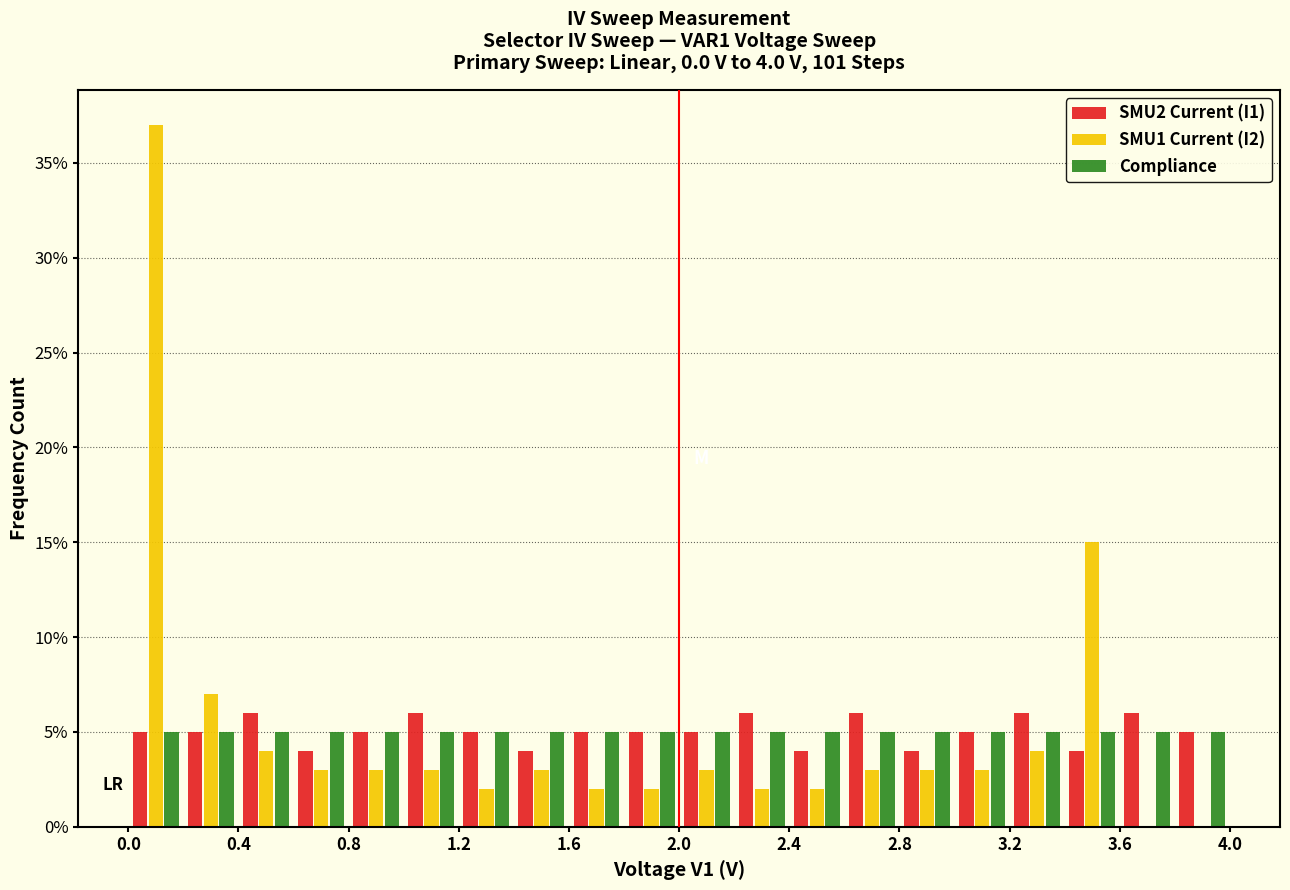

In the SMU1 Current (I2) series, which range on the x-axis has the tallest bar?

0.0 to 0.2